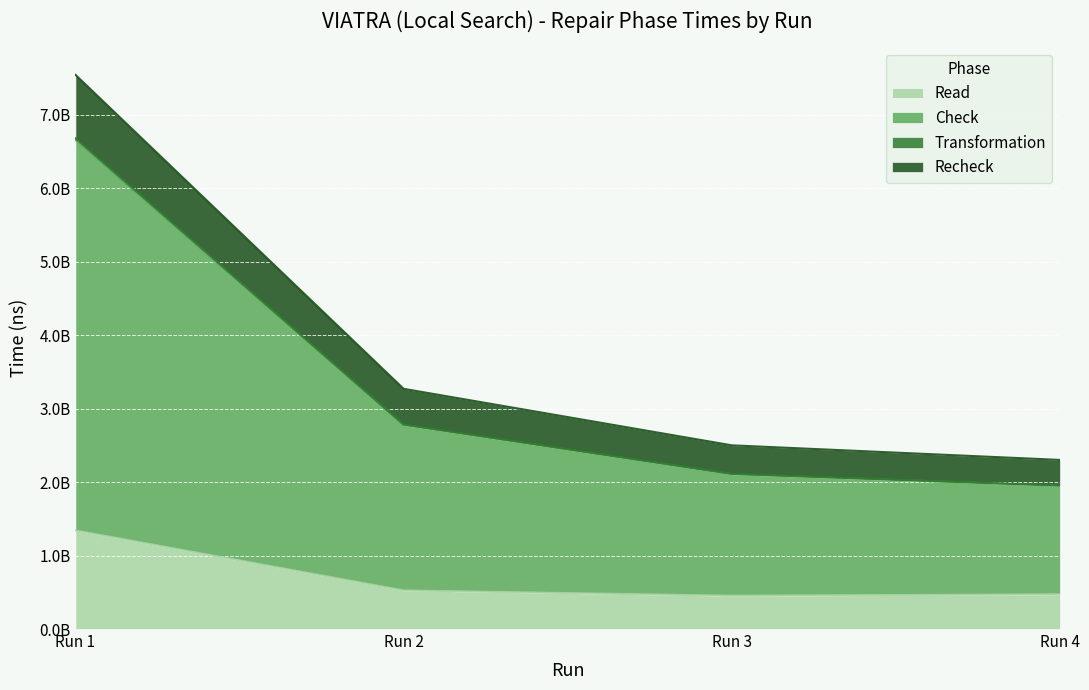

Which series has the largest total across all categories?

Check